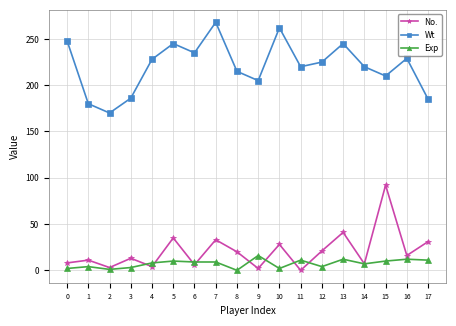

True or false: Wt and No. intersect in this chart.

False